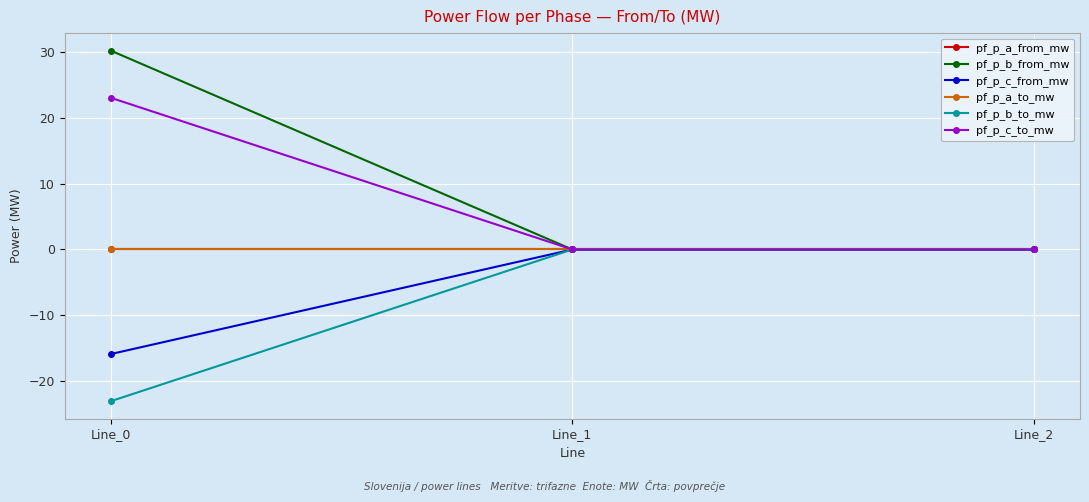

Is it true that pf_p_a_from_mw equals -0.0 at Line_2?

True